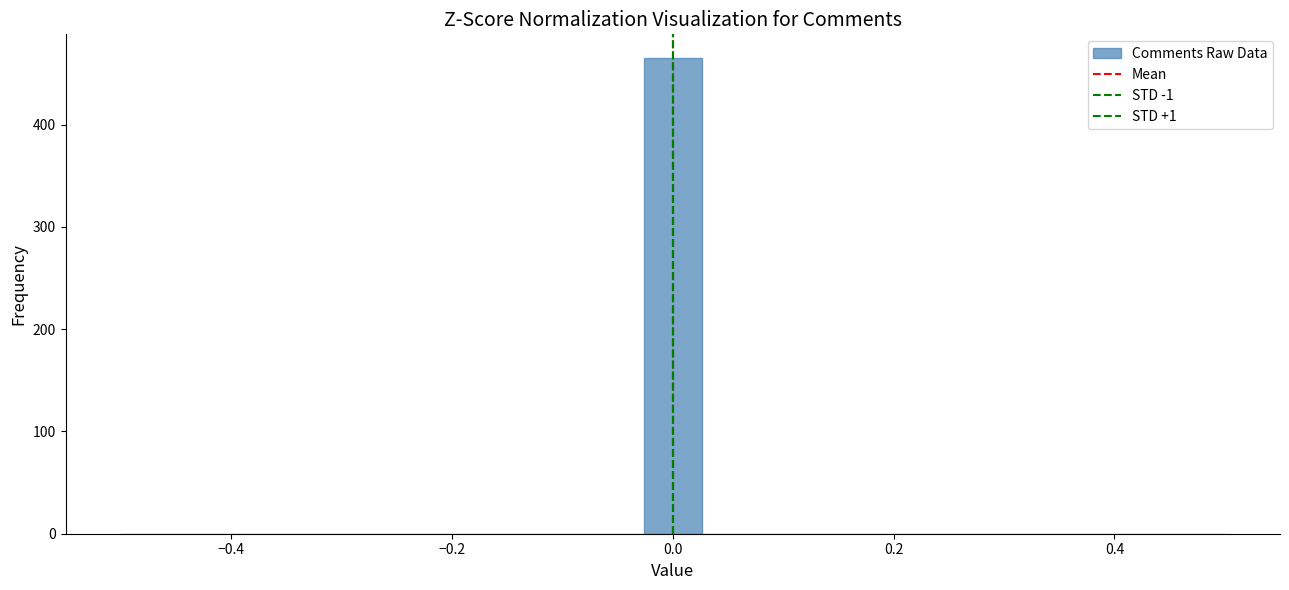

Read against the x-axis, roughly where is the centre of the tallest bar?

0.00